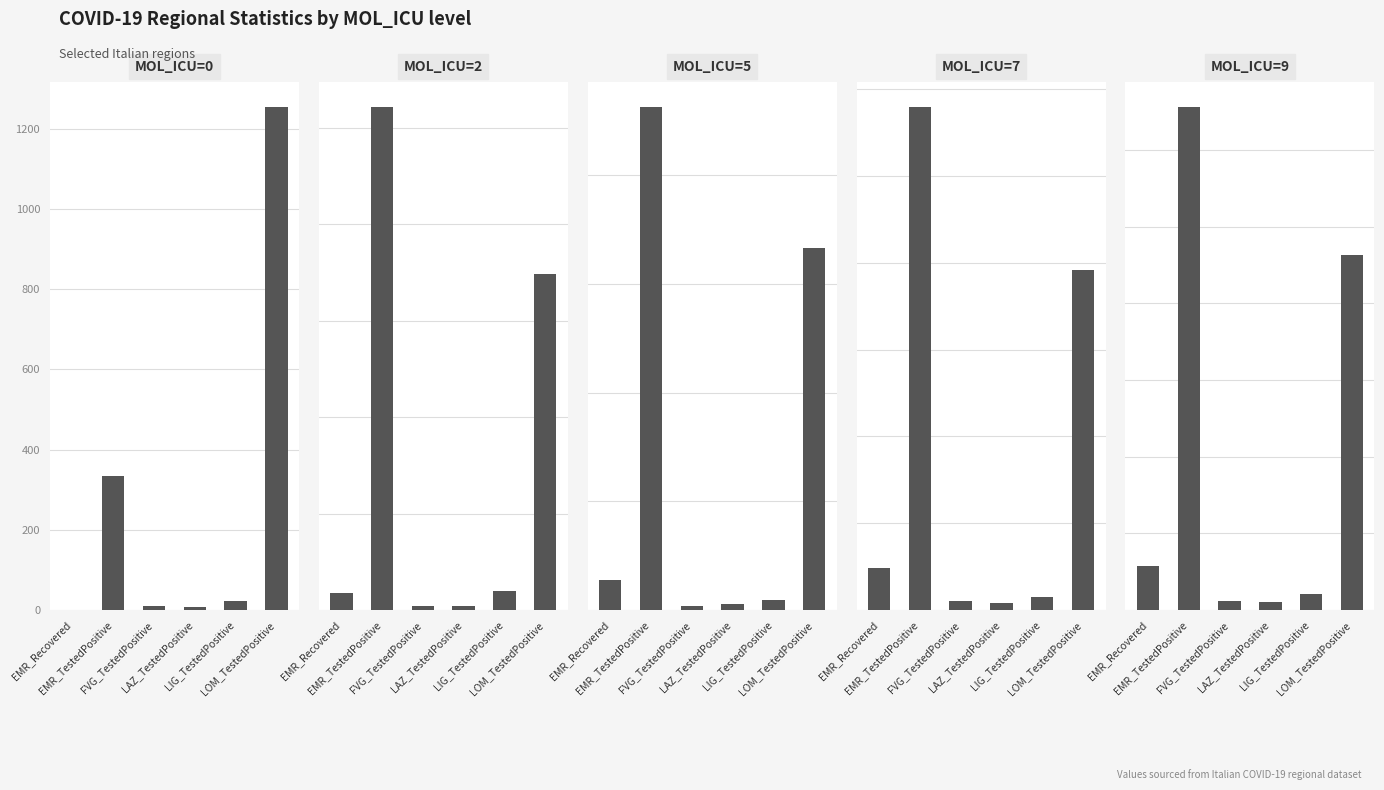

Rank the categories by MOL_ICU=7 value from lowest to highest.

LAZ_TestedPositive, FVG_TestedPositive, LIG_TestedPositive, EMR_Recovered, LOM_TestedPositive, EMR_TestedPositive